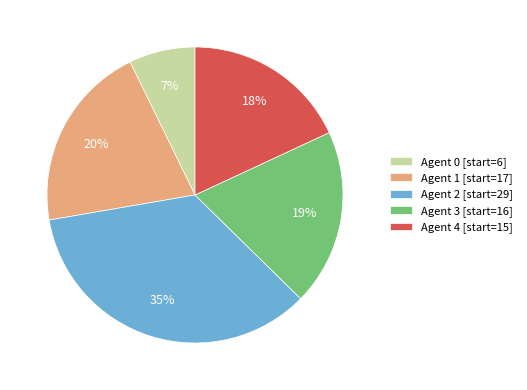

Is it true that Agent 2 [start=29] is 21% of the pie?

False